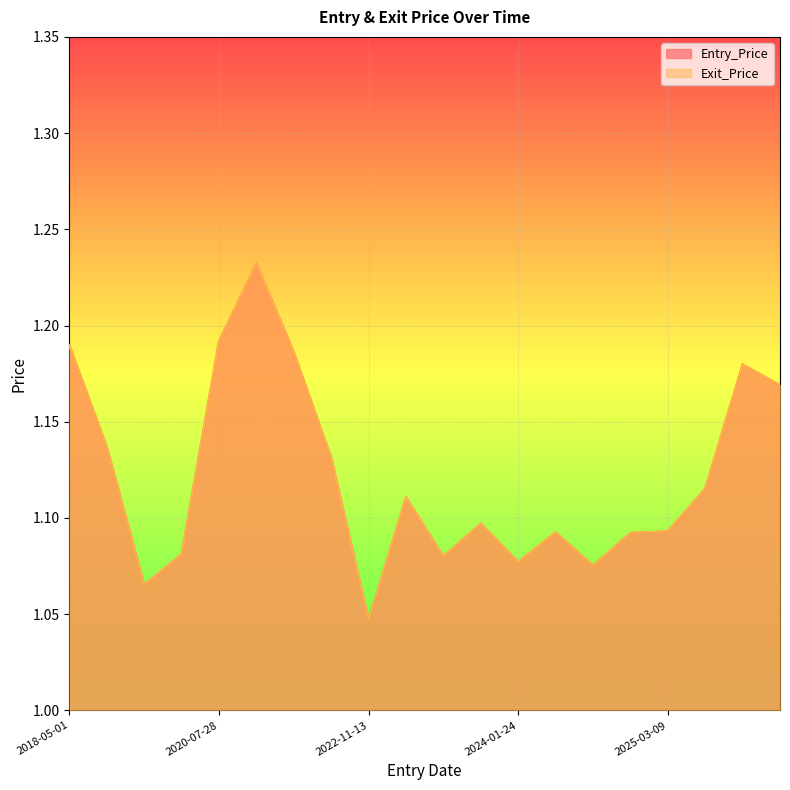

True or false: Entry_Price and Exit_Price cross at least once.

False